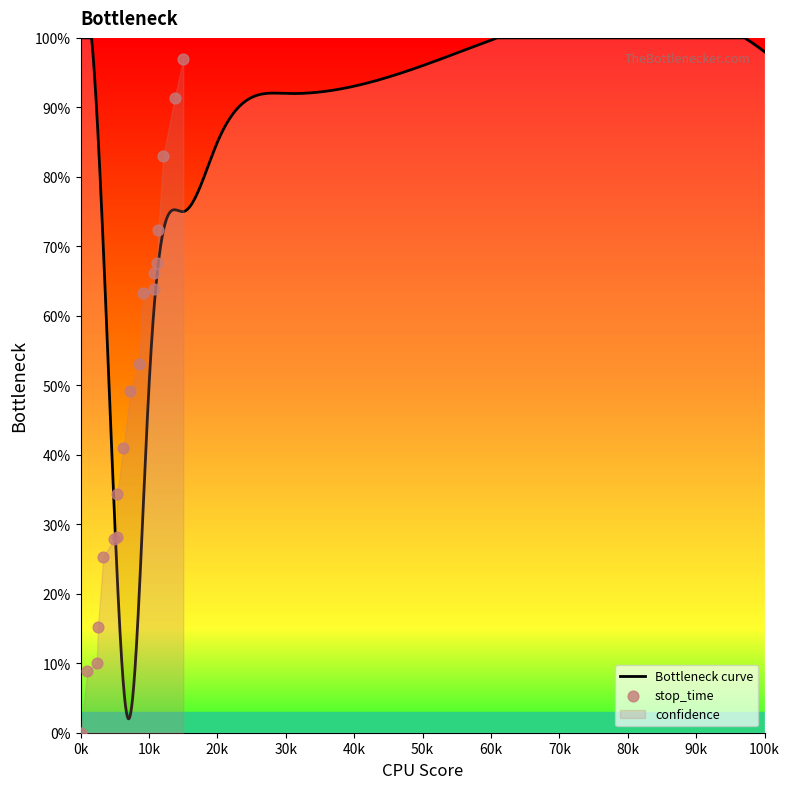

Between 3248 and 734, which is larger?

3248